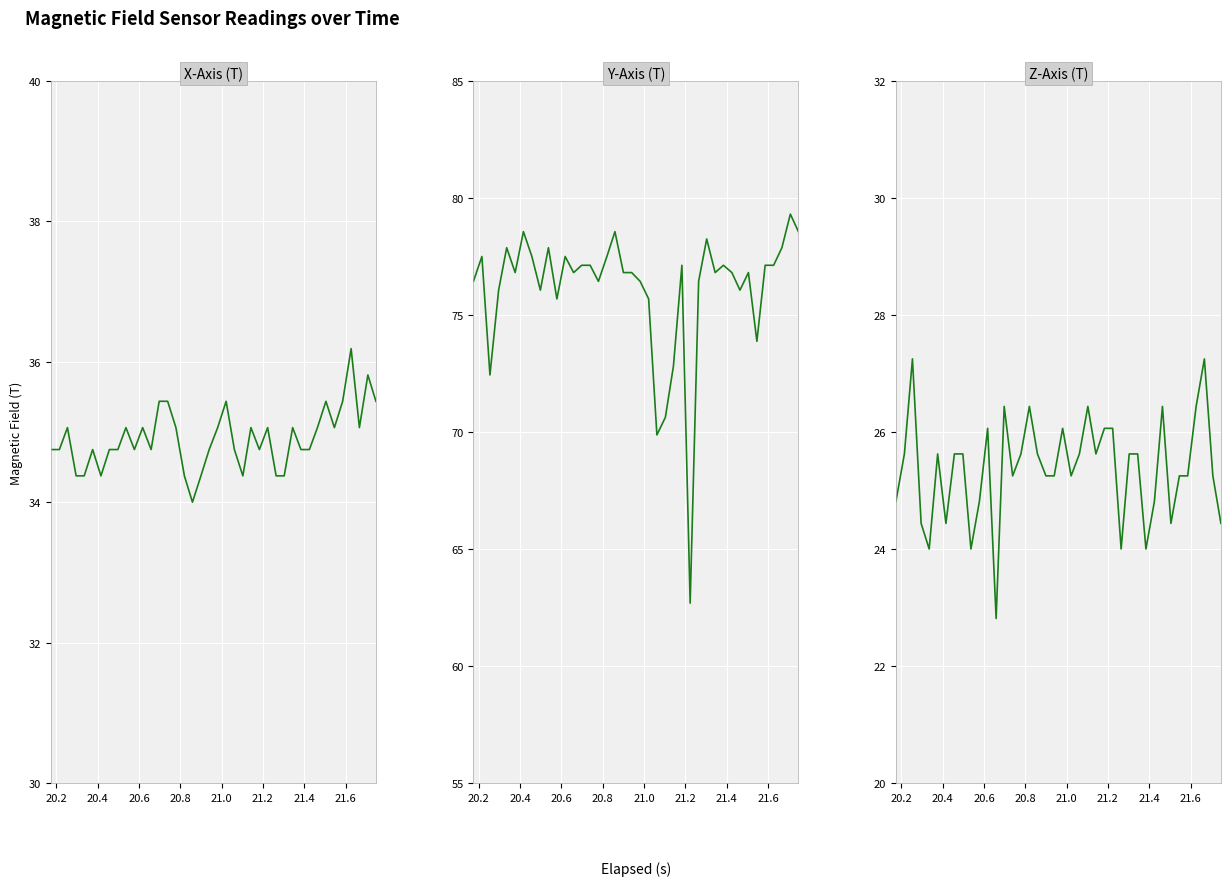

What is the sum of all X-Axis (T) values?

1396.3